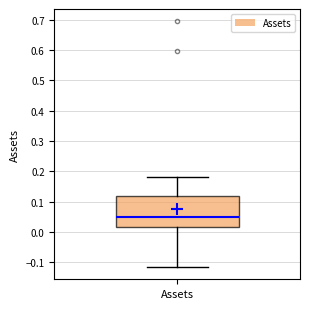

Where does the lower whisker of the box for Assets end on the y-axis? The values are not printed on the chart, so give them approximately, as read against the axis.

-0.12